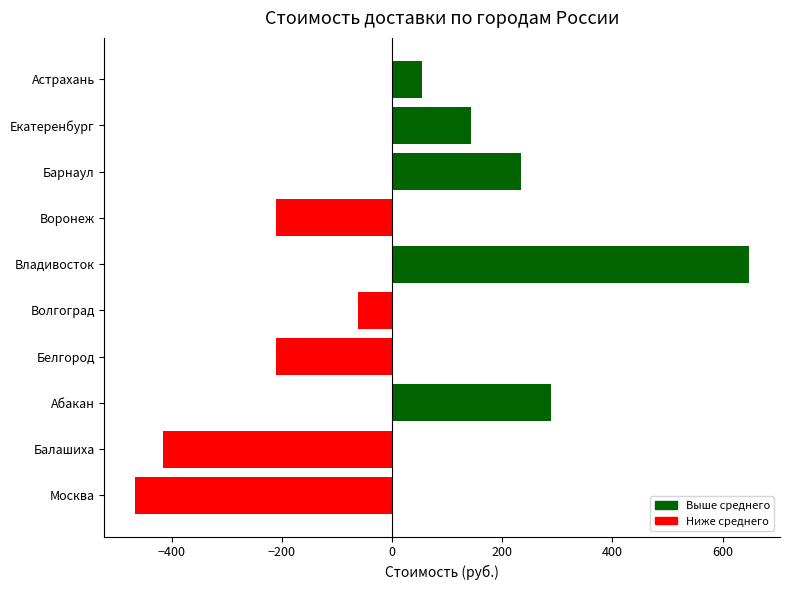

How many categories are shown in the chart?

10